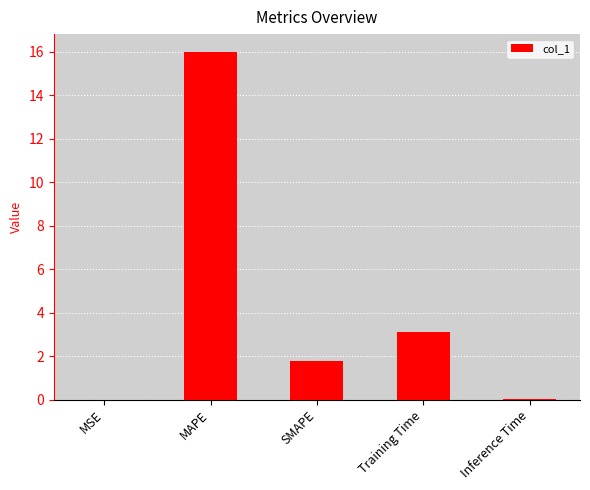

True or false: the data shows 2.7 at SMAPE.

False